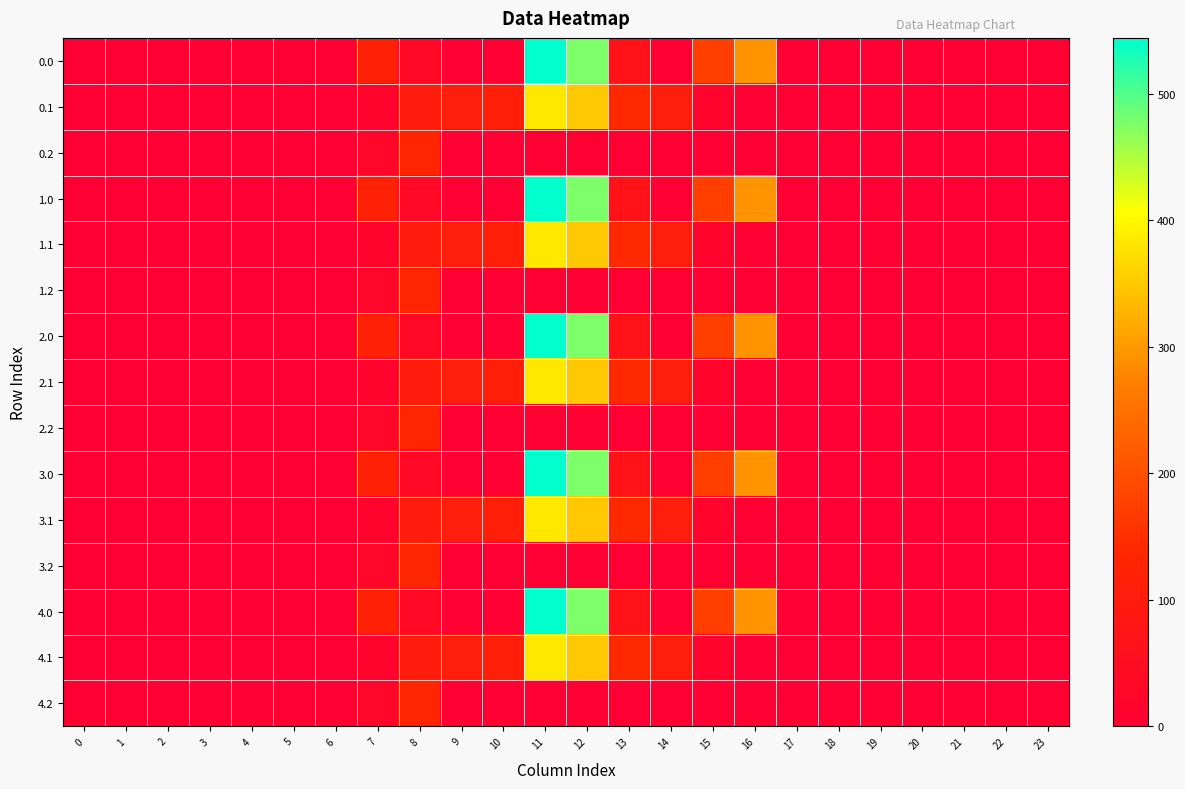

At how many categories does at least one series exceed 110?

8